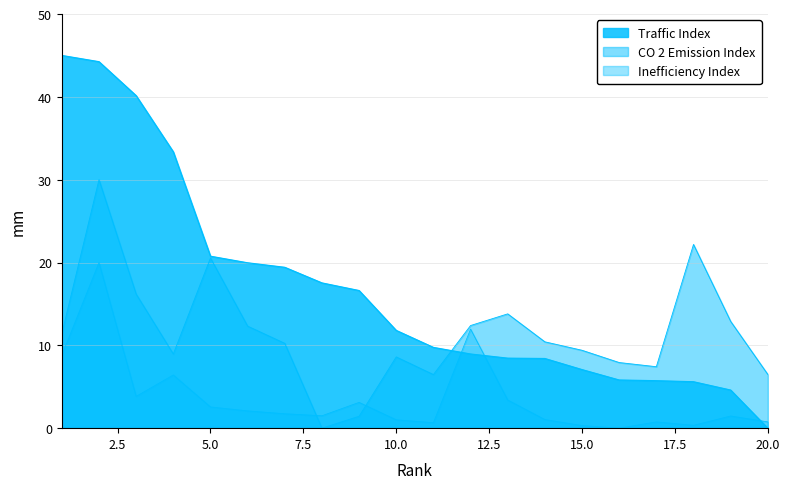

Which series has the largest range (max minus min)?

Traffic Index